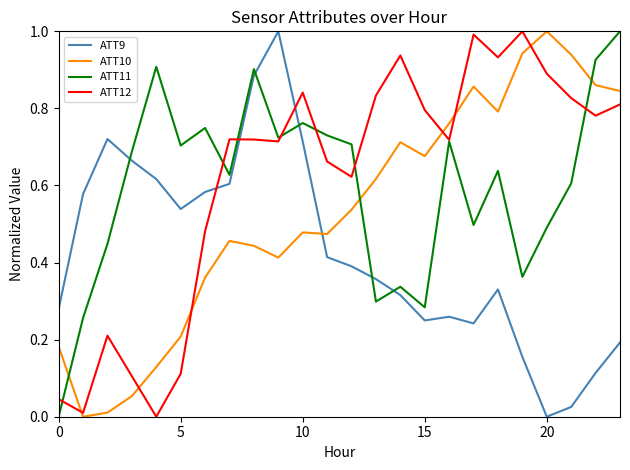

How many intersections are there between ATT12 and ATT9?

3